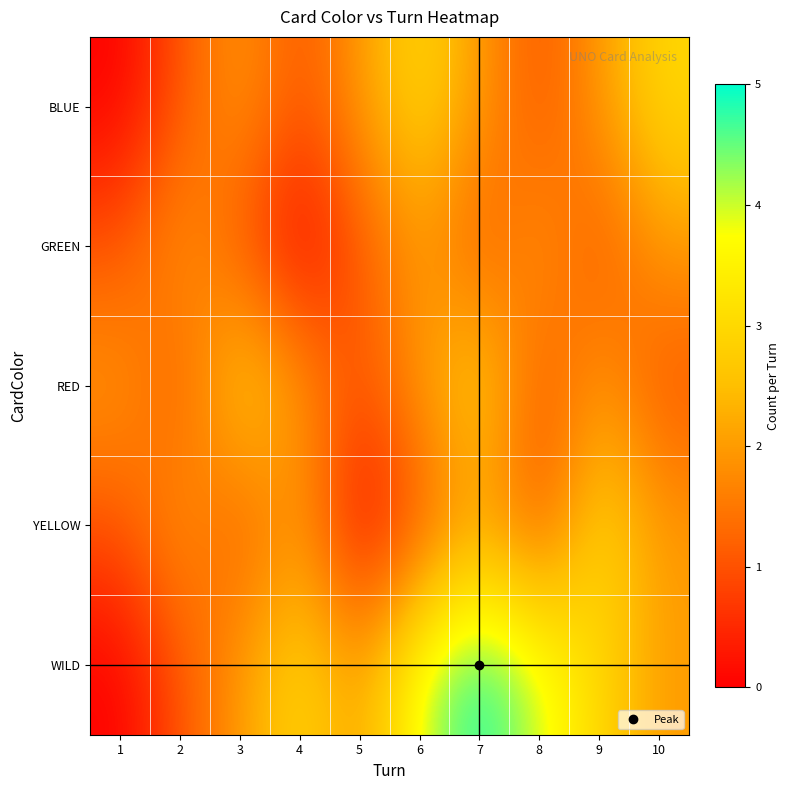

Reading left to right, transcribe all the data shown in this chart.

BLUE: 1=0	2=1	3=2	4=1	5=2	6=3	7=2	8=1	9=2	10=3
GREEN: 1=1	2=2	3=1	4=0	5=1	6=2	7=1	8=2	9=1	10=2
RED: 1=2	2=1	3=3	4=2	5=1	6=2	7=3	8=1	9=2	10=1
YELLOW: 1=1	2=2	3=1	4=2	5=0	6=1	7=2	8=1	9=3	10=2
WILD: 1=0	2=1	3=2	4=3	5=2	6=4	7=5	8=4	9=3	10=2